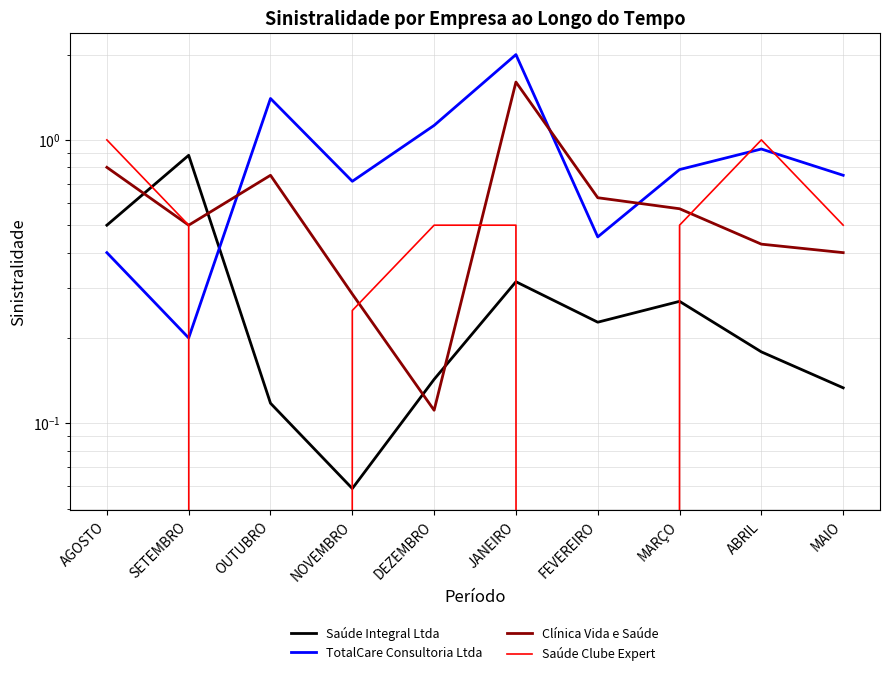

True or false: Clínica Vida e Saúde and Saúde Clube Expert cross at least once.

True